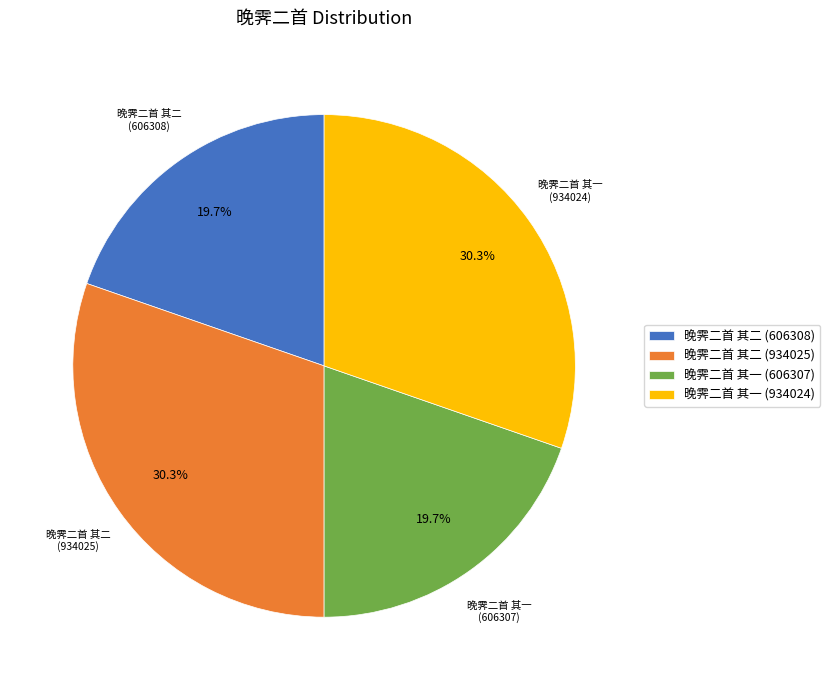

Between 晚霁二首 其一 (934024) and 晚霁二首 其一 (606307), which is larger?

晚霁二首 其一 (934024)